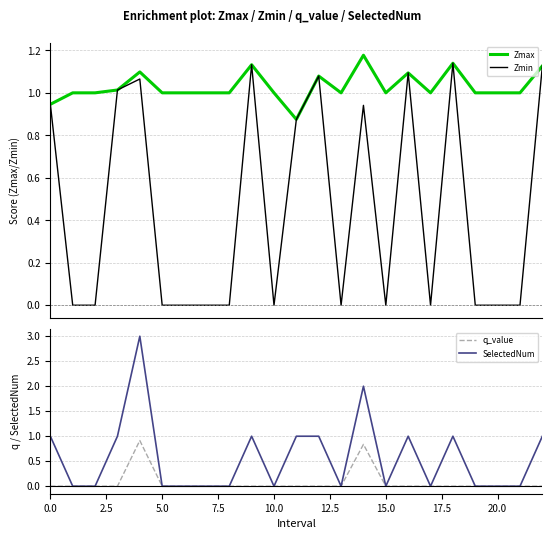

True or false: Zmin and SelectedNum intersect in this chart.

True